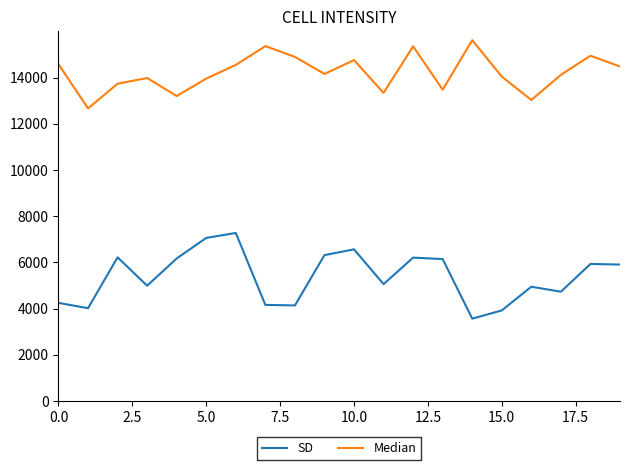

Which series has the largest total across all categories?

Median